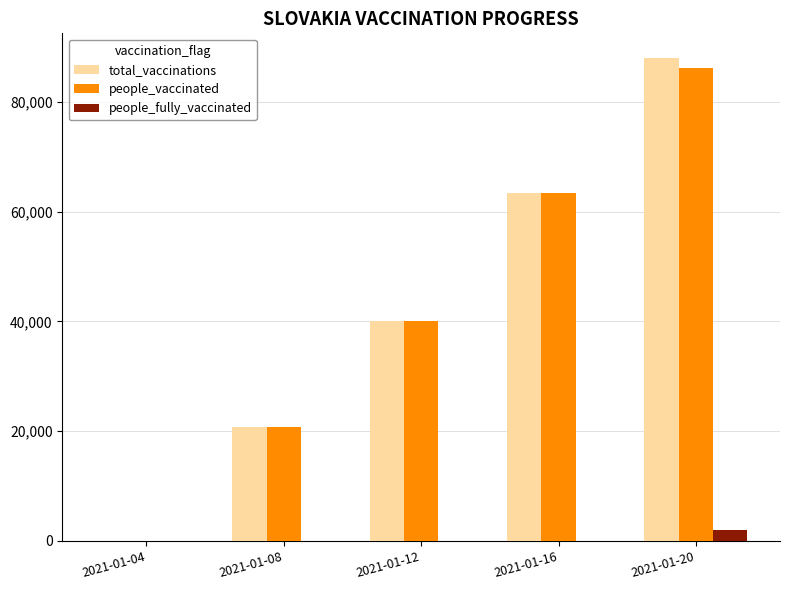

True or false: total_vaccinations has a value of 124247 at 2021-01-20.

False